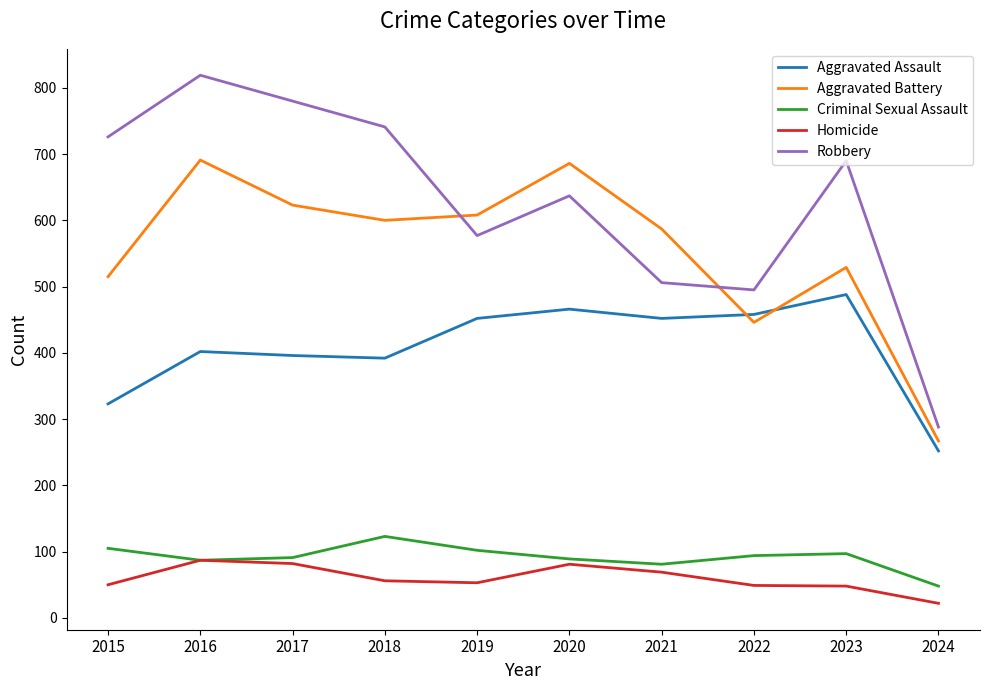

List the labels in order of Robbery value, largest first.

2016, 2017, 2018, 2015, 2023, 2020, 2019, 2021, 2022, 2024